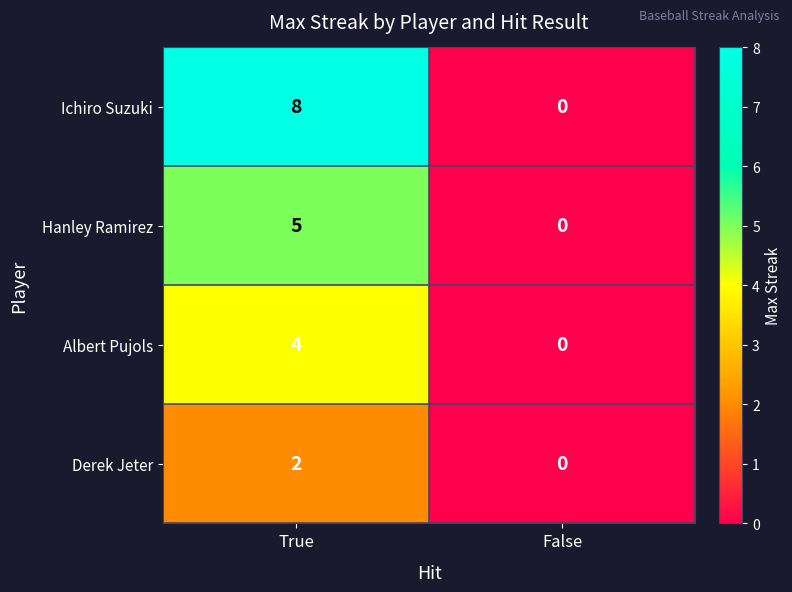

Rank the series by their maximum value, from highest to lowest.

Ichiro Suzuki, Hanley Ramirez, Albert Pujols, Derek Jeter